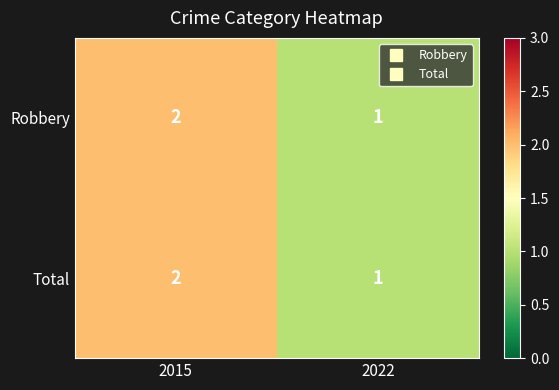

Reading left to right, what are all the values shown in this chart?

Robbery: 2	1
Total: 2	1